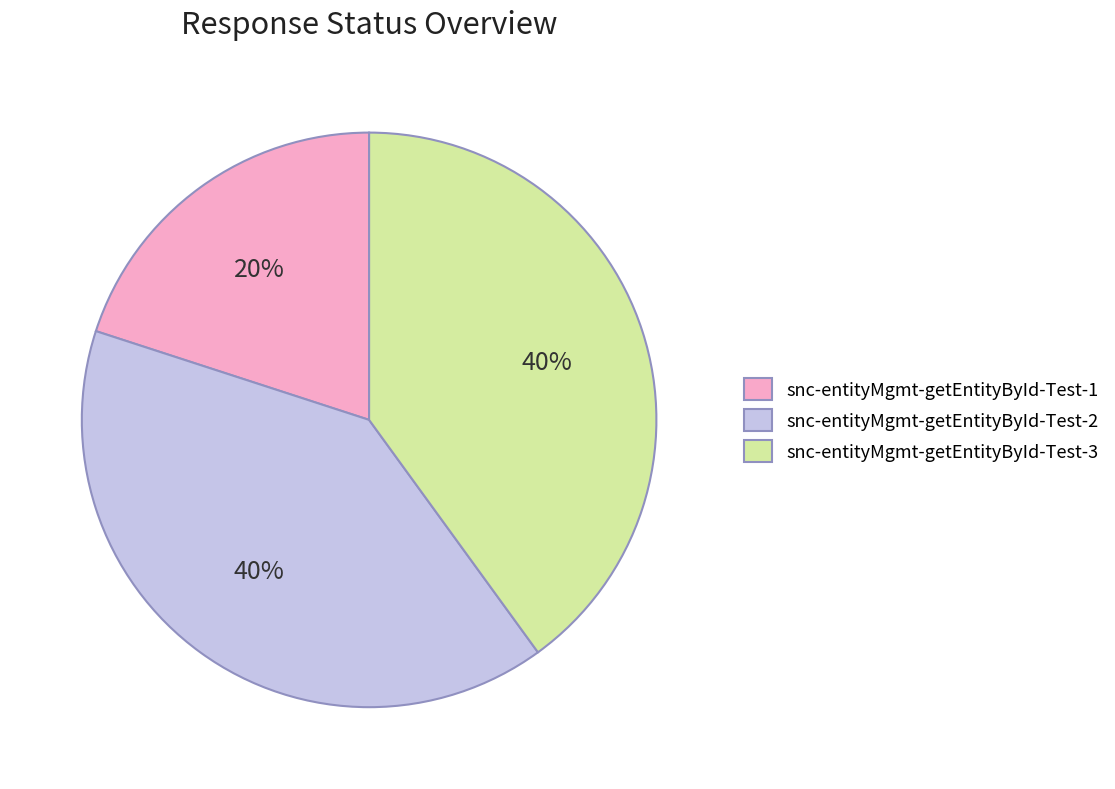

Between snc-entityMgmt-getEntityById-Test-2 and snc-entityMgmt-getEntityById-Test-1, which is larger?

snc-entityMgmt-getEntityById-Test-2